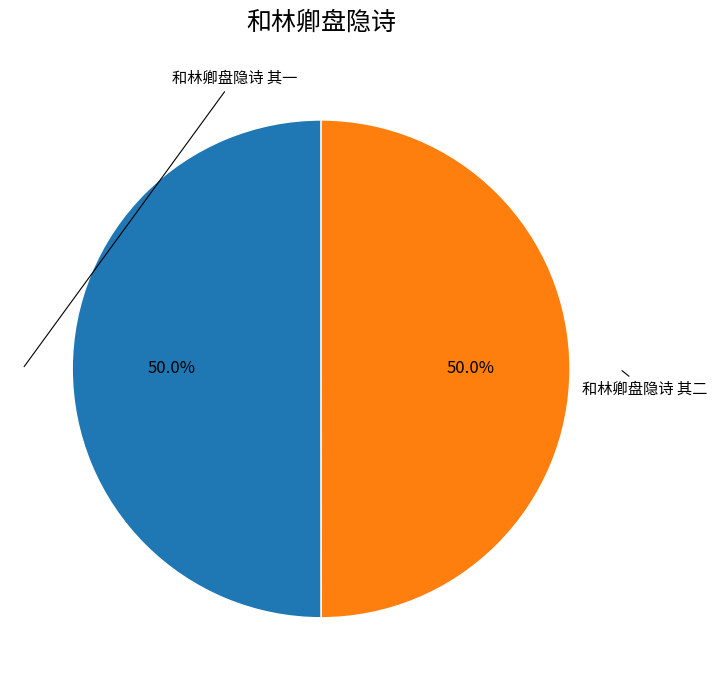

How many slices are in this pie chart?

2